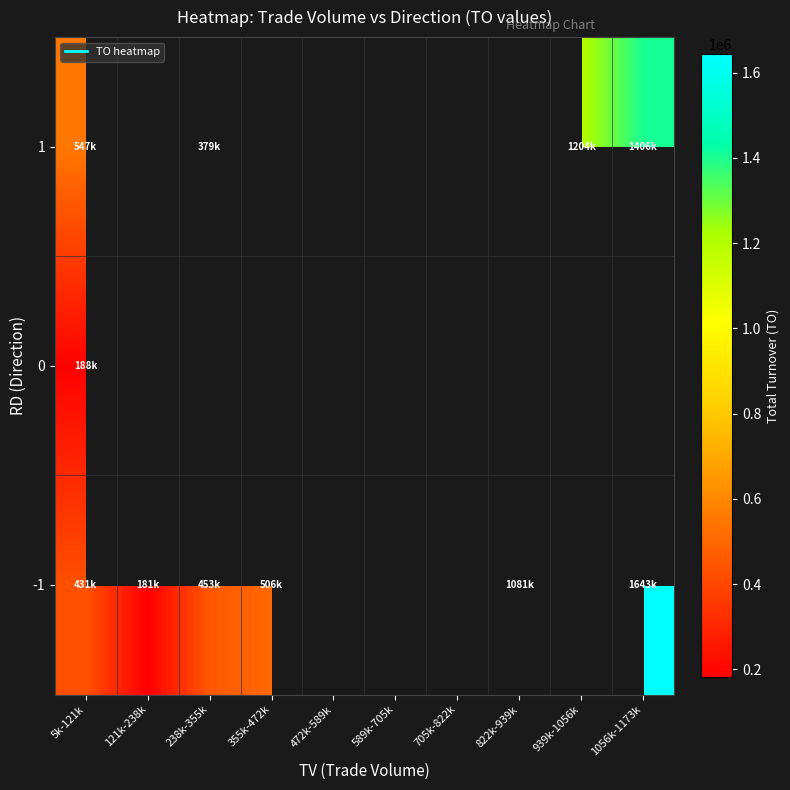

At which label does 1 reach its minimum?

238k-355k